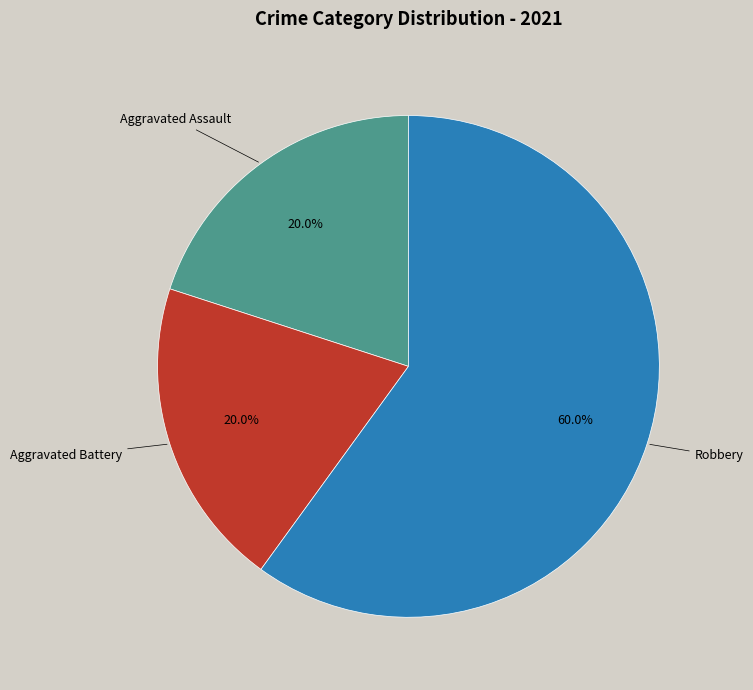

Approximately how many times larger is the value at Aggravated Battery compared to Robbery?

0.3